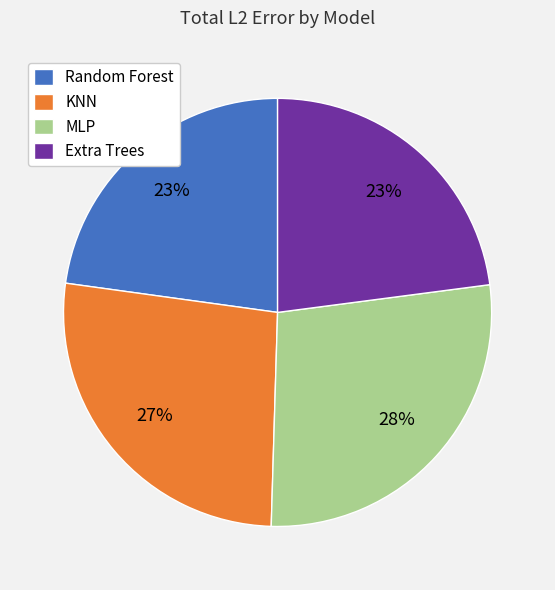

Combined, do Extra Trees and Random Forest account for over 50%?

No